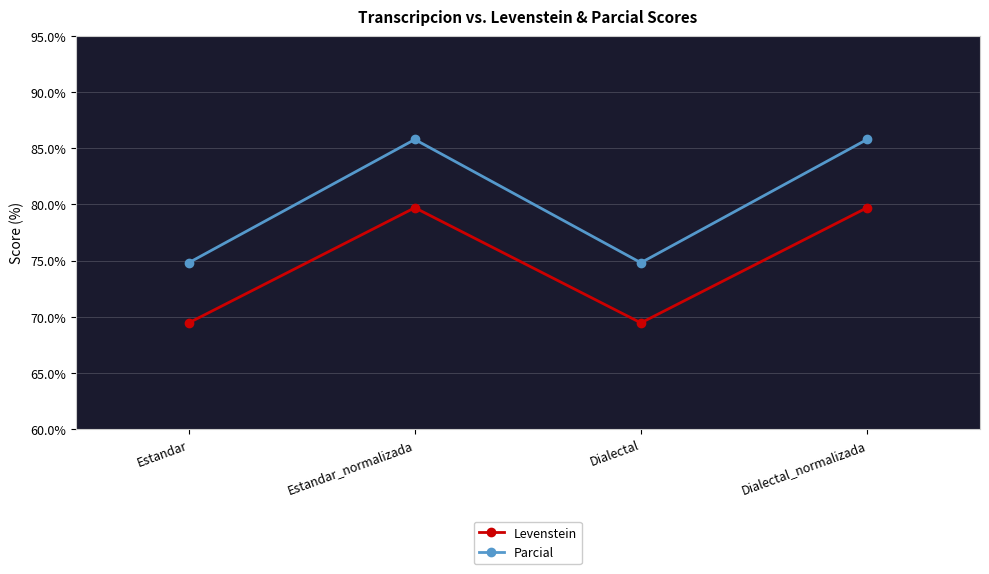

Is the value of Parcial at Dialectal_normalizada greater than the value of Levenstein at Dialectal_normalizada?

Yes